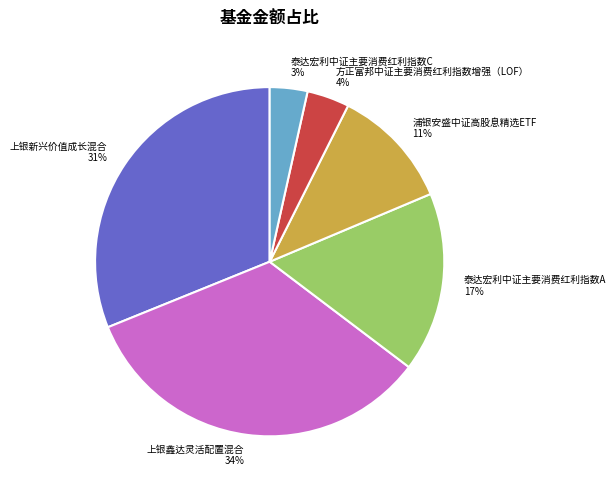

Count the number of slices in the pie.

6